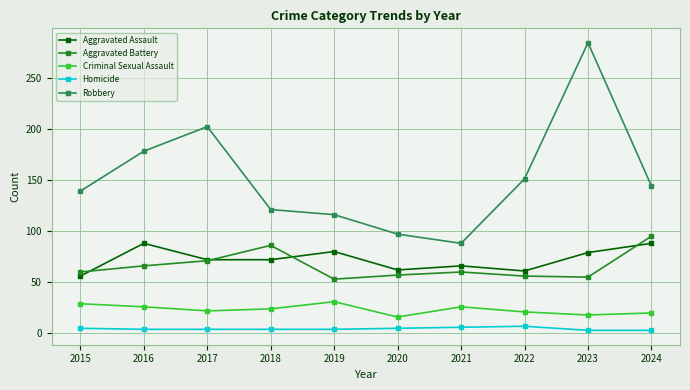

True or false: Robbery has more than 2 interior local peaks.

False